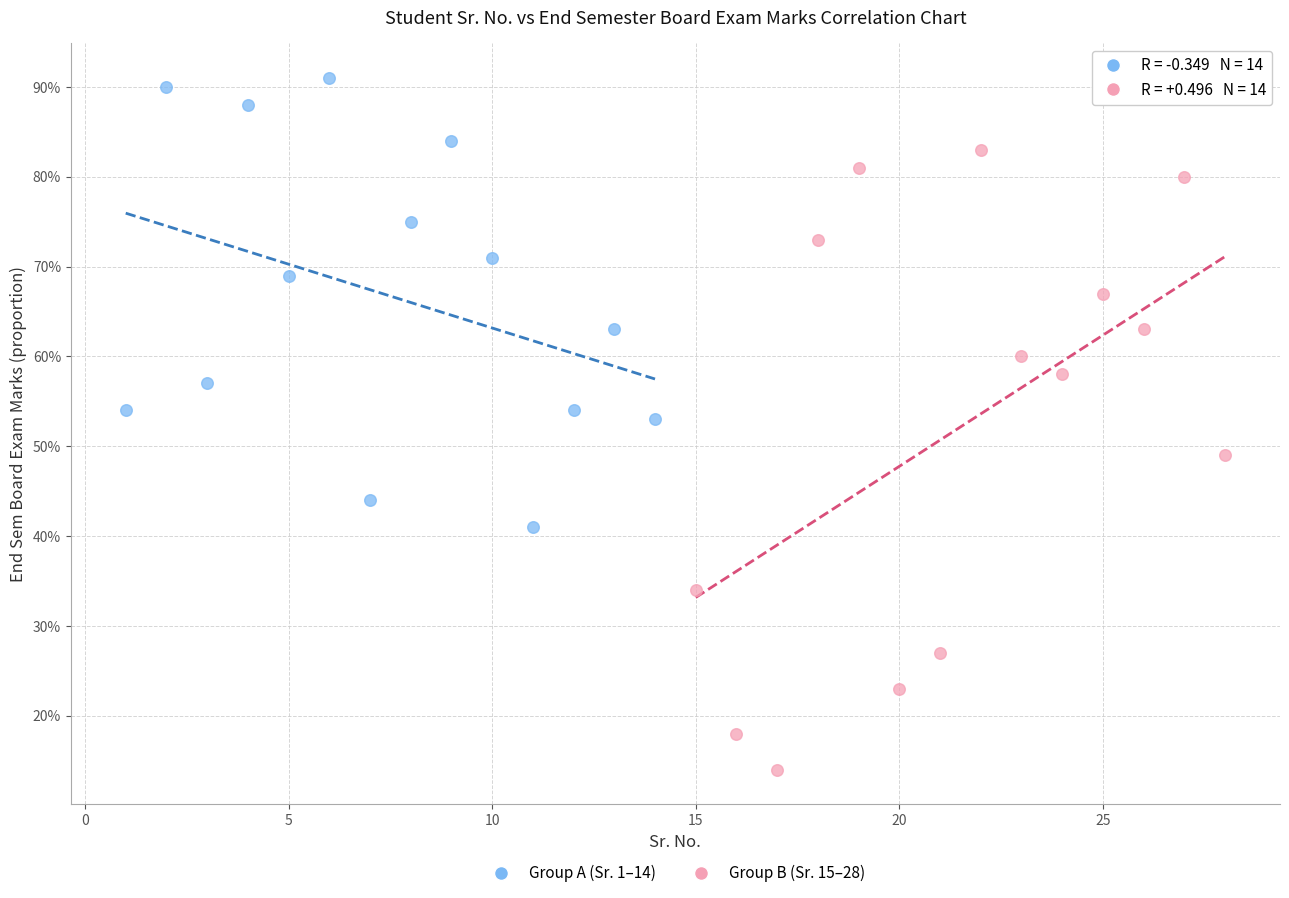

What are all the series names shown in the legend?

Group A (Sr. 1–14), Group B (Sr. 15–28)